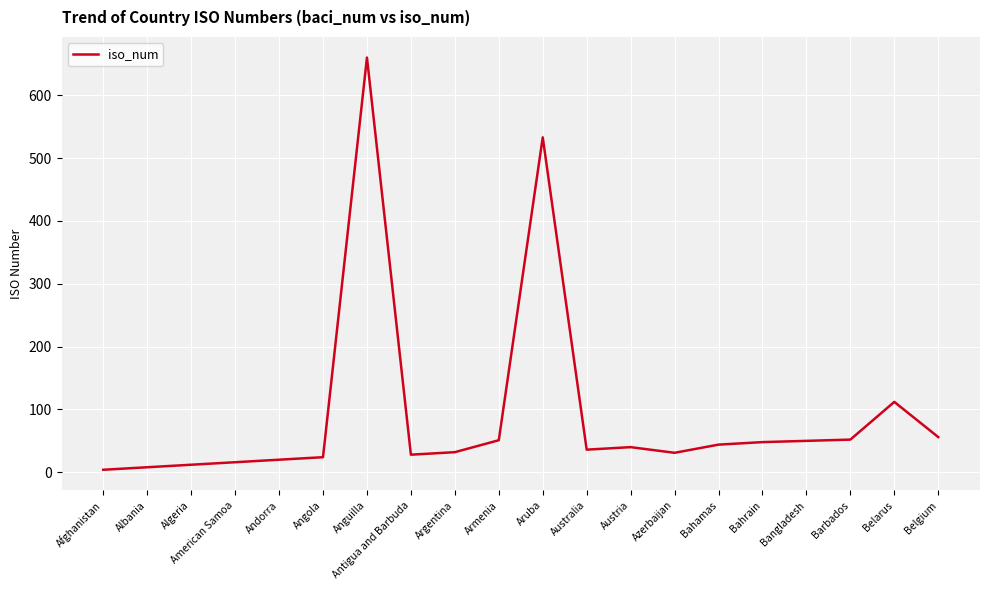

At which category does the chart reach its peak across all series?

Anguilla